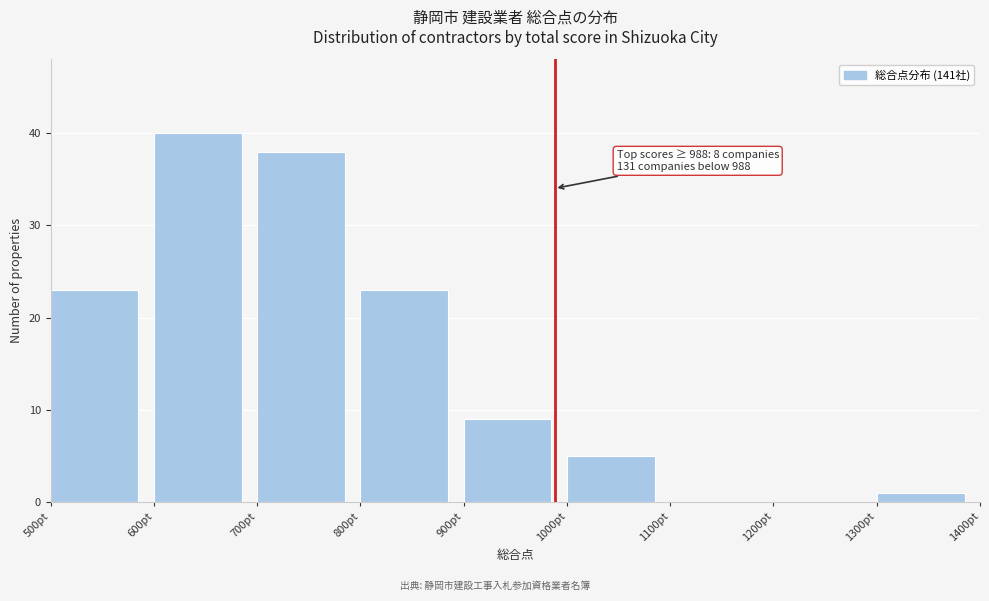

Over which range of the x-axis is the bar tallest?

600 to 700